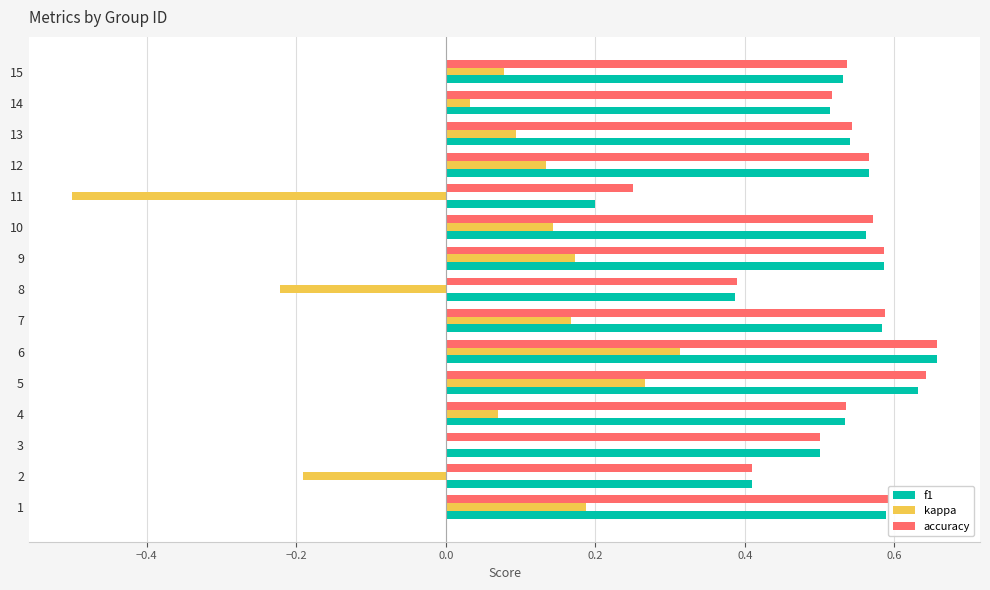

What is the total value across all series at 14?

1.1